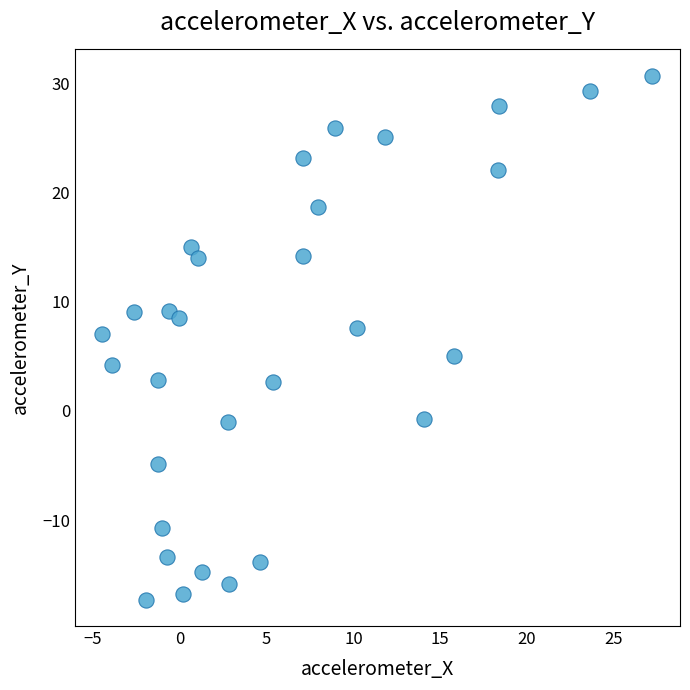

What is the range of X values (max minus min)?

31.7